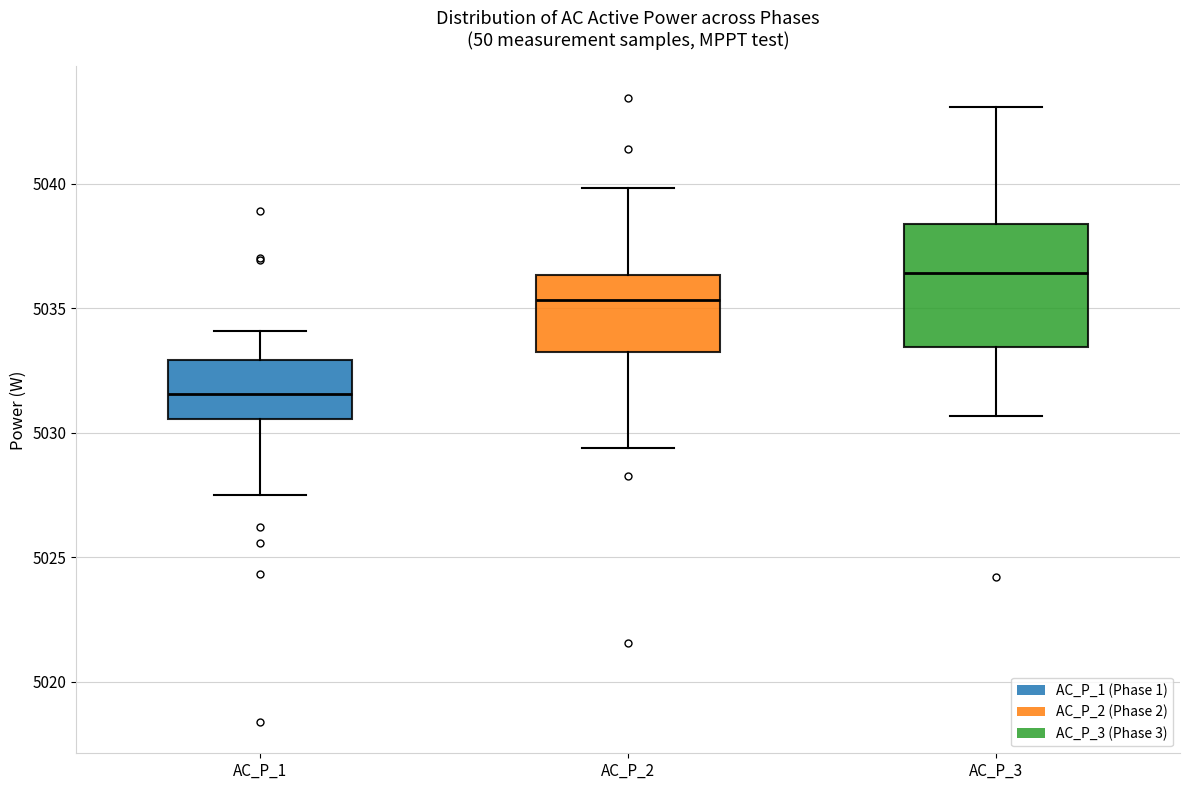

Where does the upper whisker of the box for AC_P_3 end on the y-axis? The values are not printed on the chart, so give them approximately, as read against the axis.

5043.0